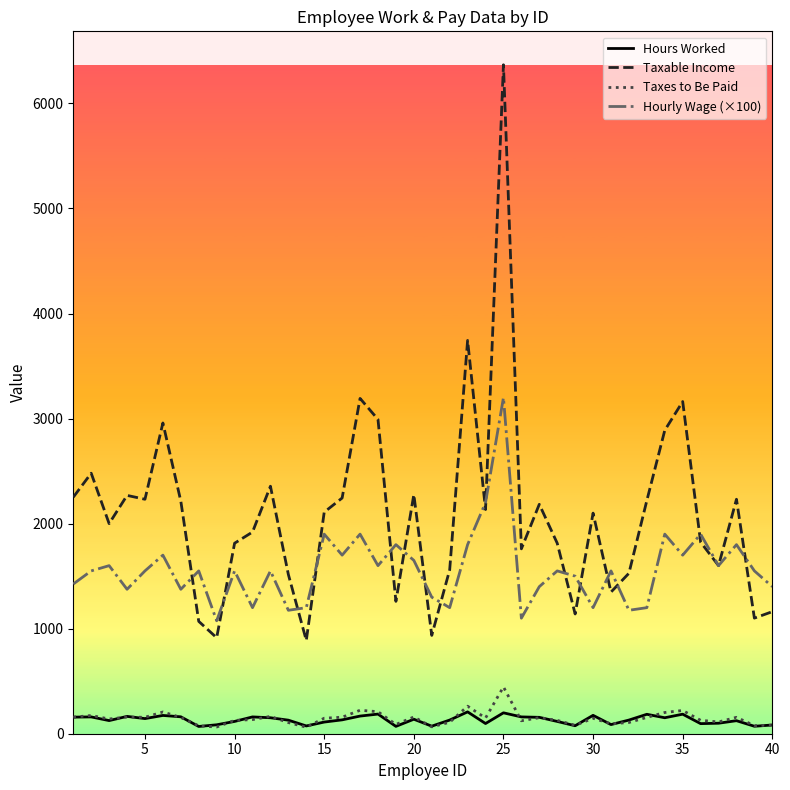

True or false: Hourly Wage (×100) has more than 1 interior local peaks.

True